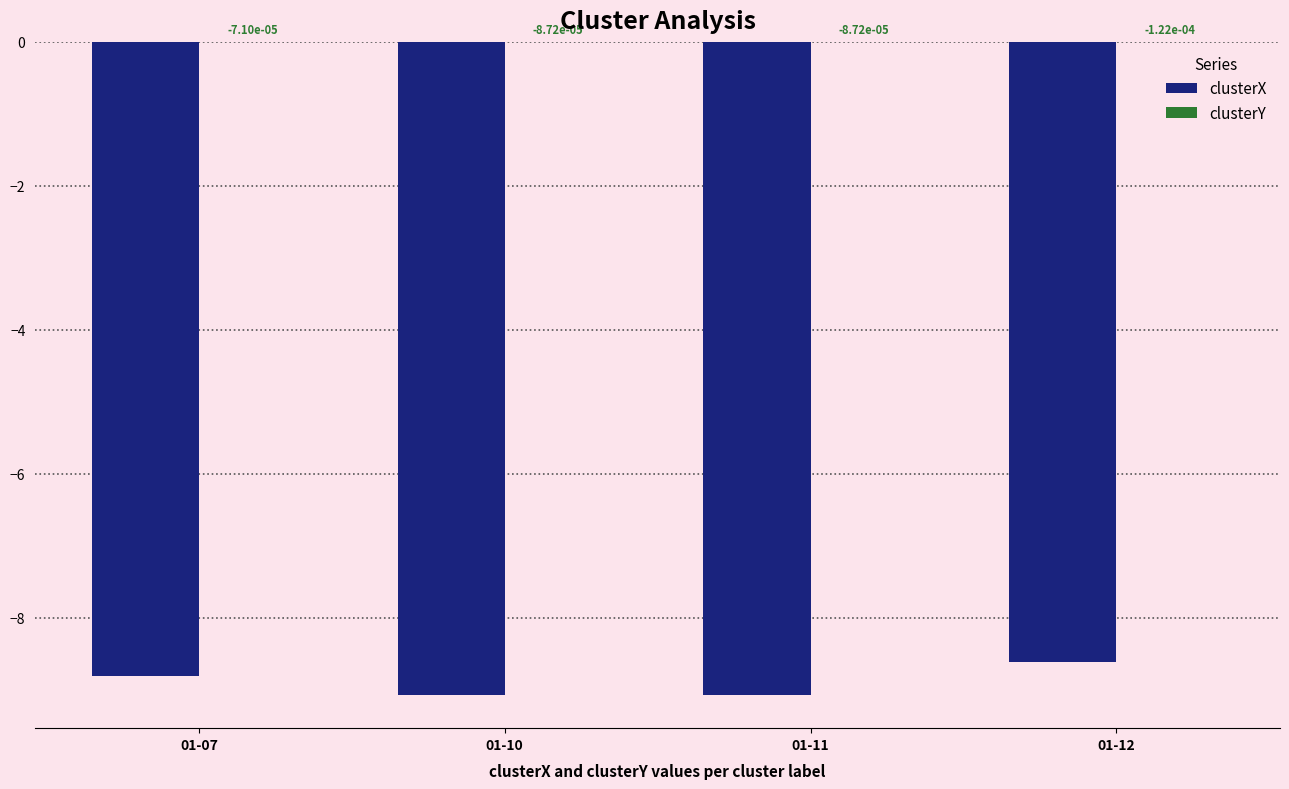

What is the total value across all series at 01-11?

-9.1